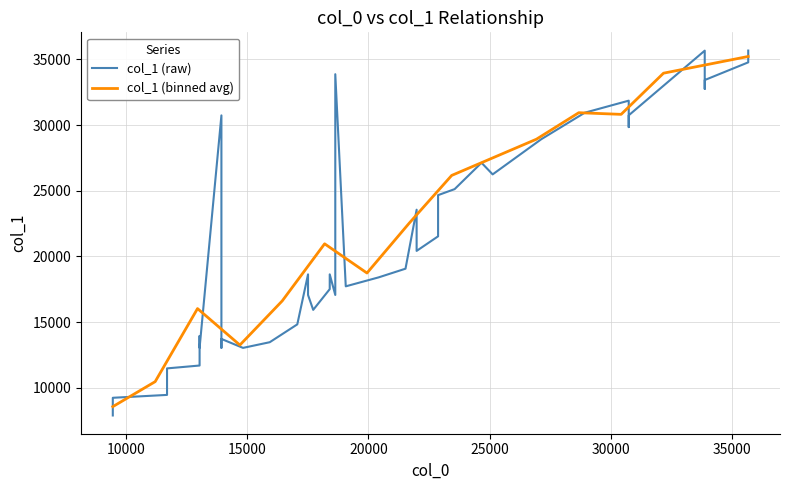

What is the average value of the col_1 series?

21567